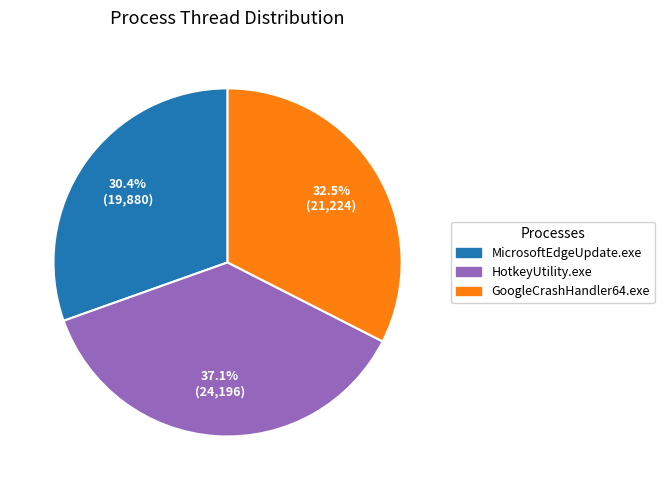

Is there any slice that represents more than half of the pie?

No